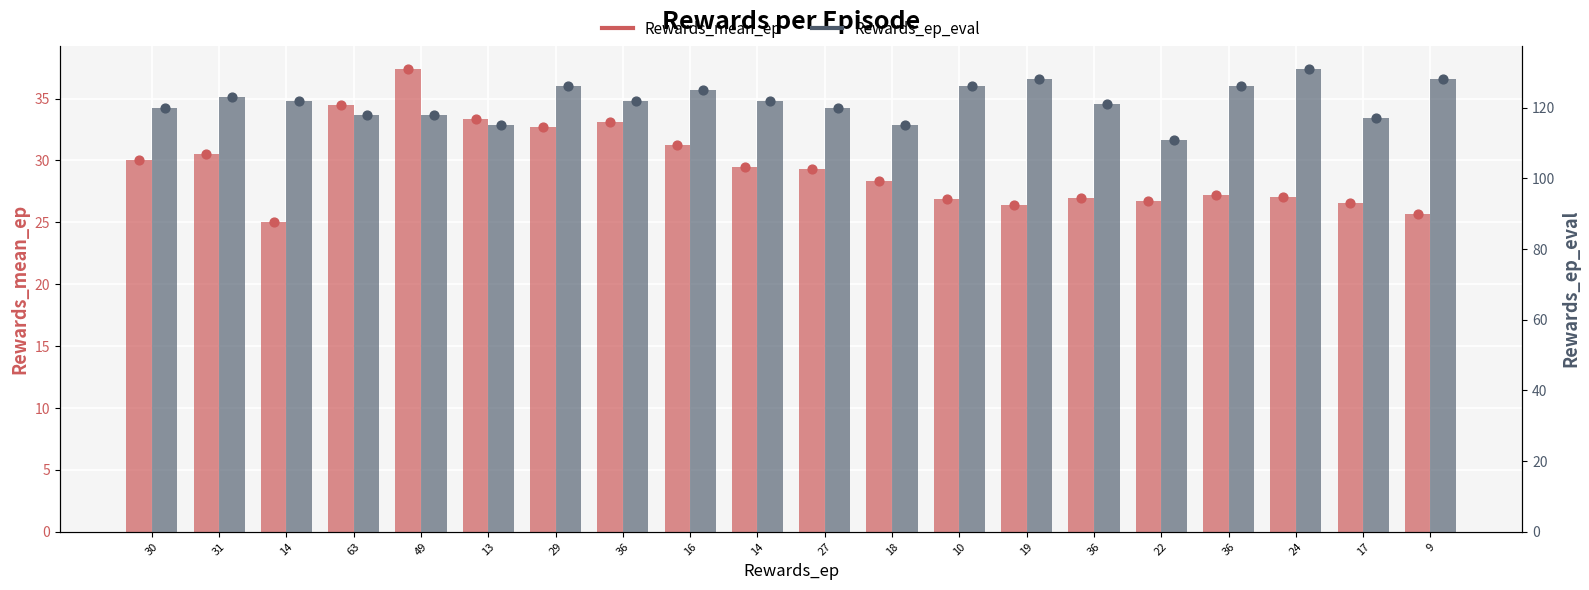

What is the total value across all series at 63?

152.5